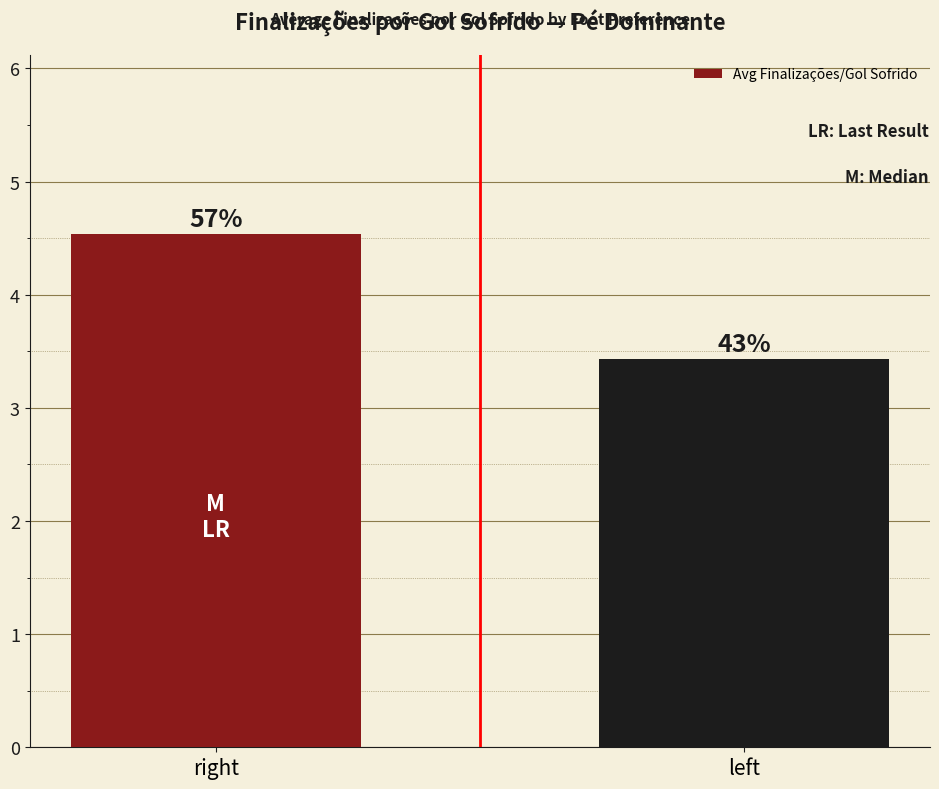

Where does the data first go above 4?

right